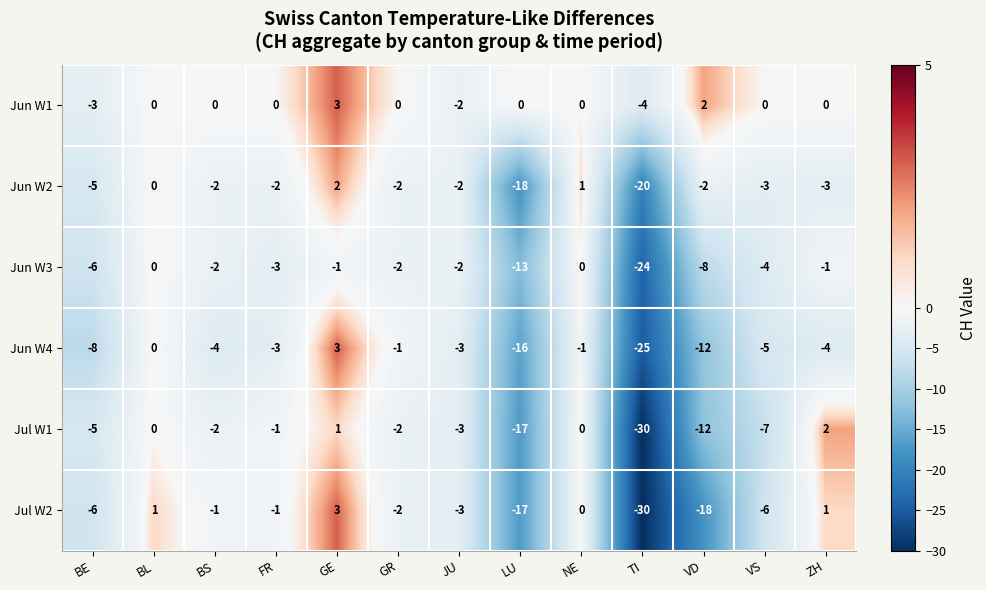

True or false: Jun W1 has a value of 1 at VD.

False